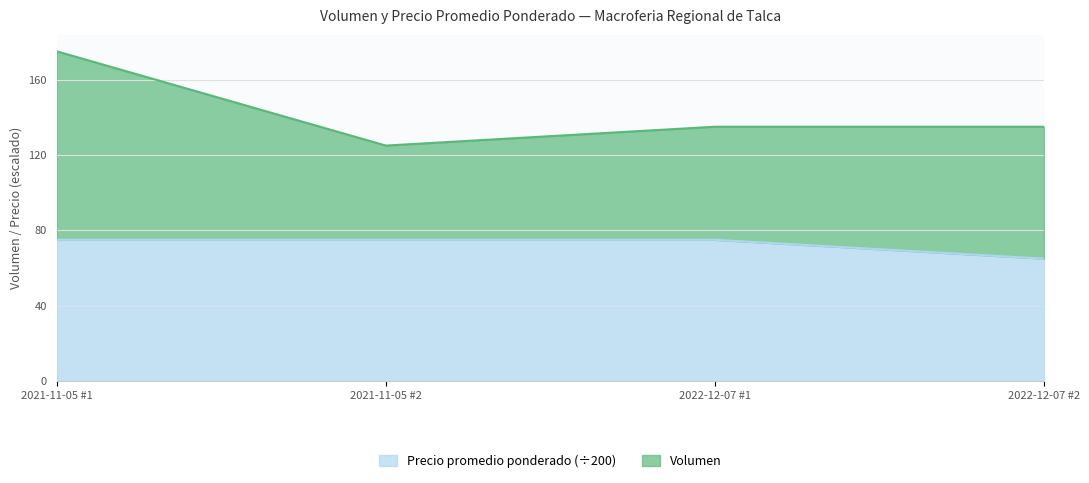

What is the approximate value of Precio promedio ponderado (÷200) at 2021-11-05 #1?

75